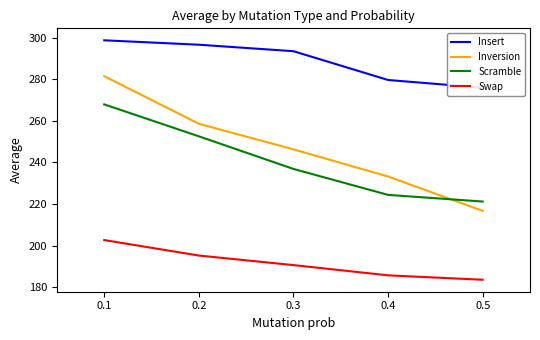

Where do Inversion and Scramble first cross each other?

0.4 and 0.5